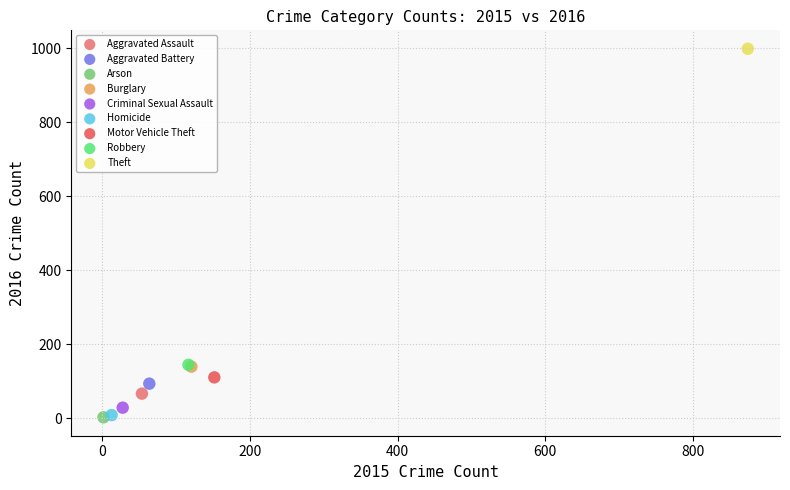

What are all the series names shown in the legend?

Aggravated Assault, Aggravated Battery, Arson, Burglary, Criminal Sexual Assault, Homicide, Motor Vehicle Theft, Robbery, Theft